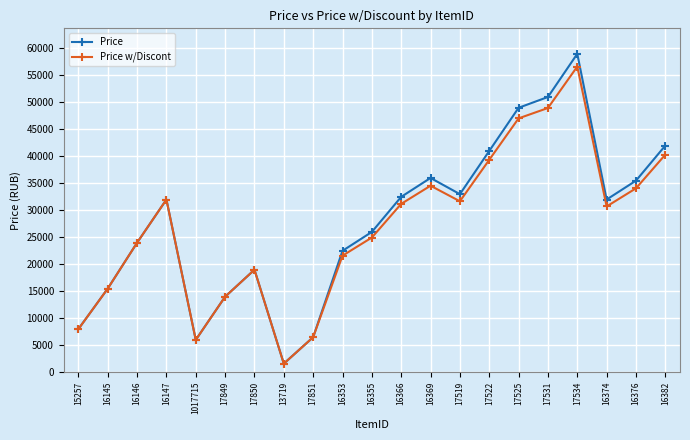

What position from the left is 16147?

4